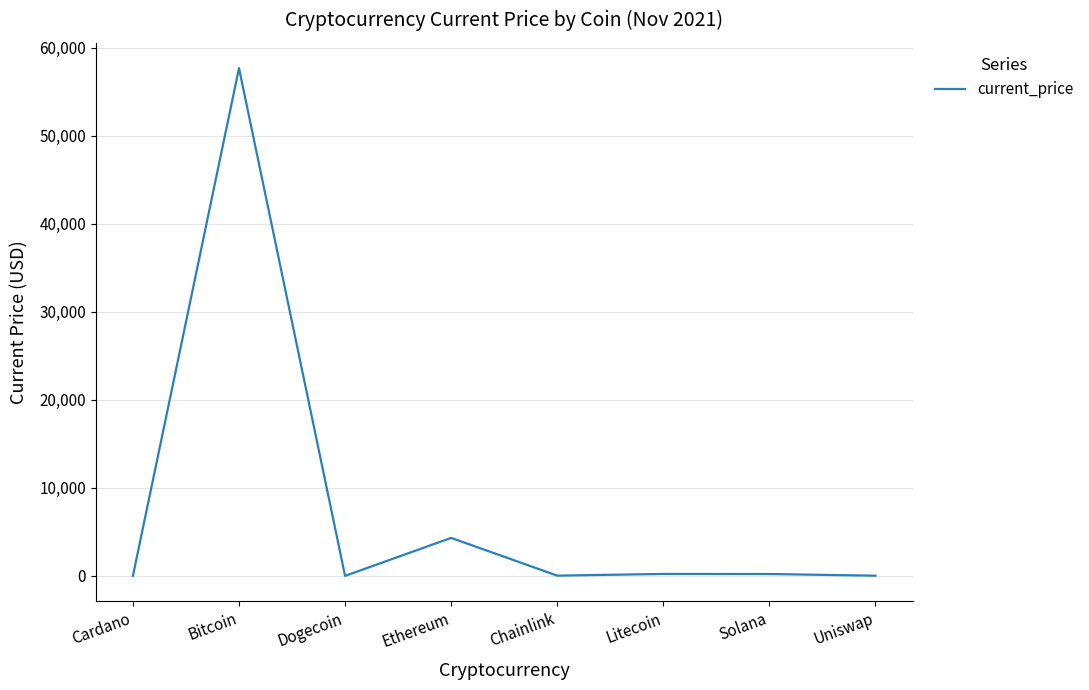

What is the approximate value at Dogecoin?

0.2